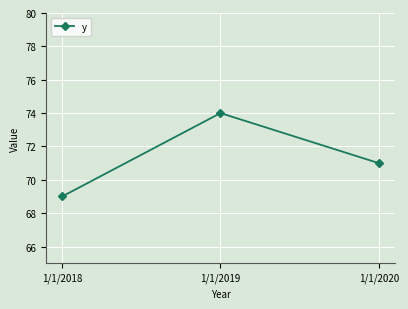

Does the chart have visible grid lines?

Yes